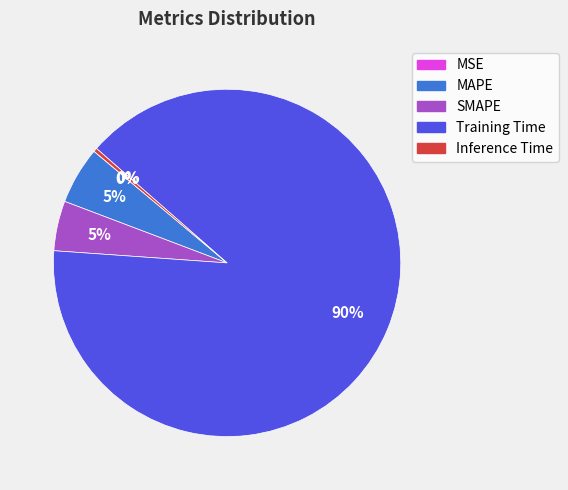

The Training Time slice represents 80% of the pie. True or false?

False